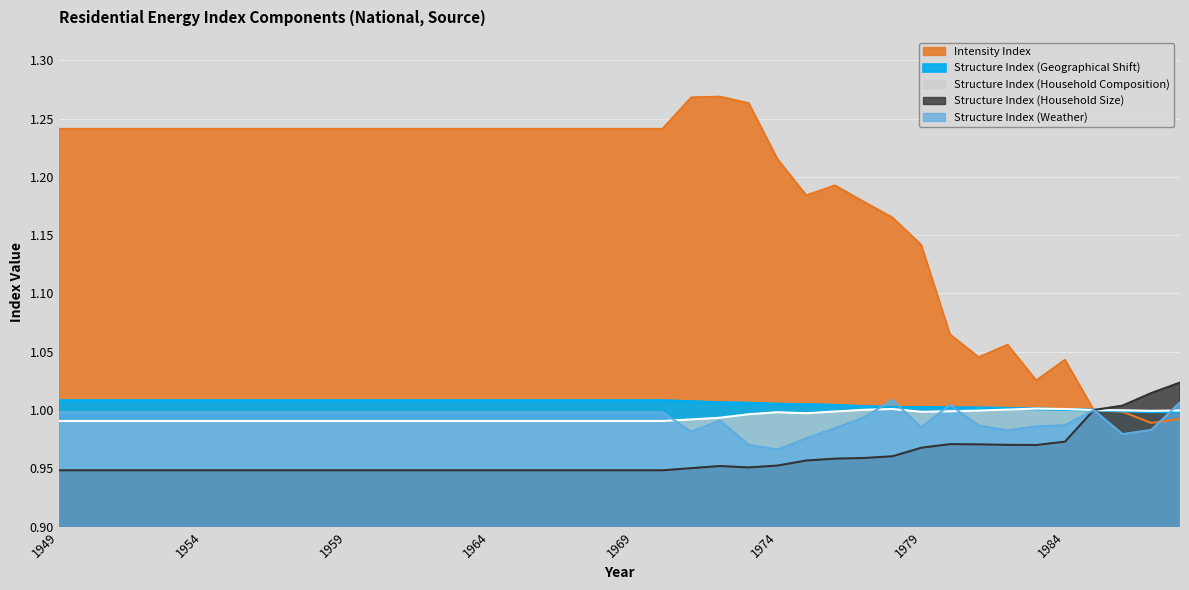

What is the sum of all Structure Index (Geographical Shift) values?

40.2